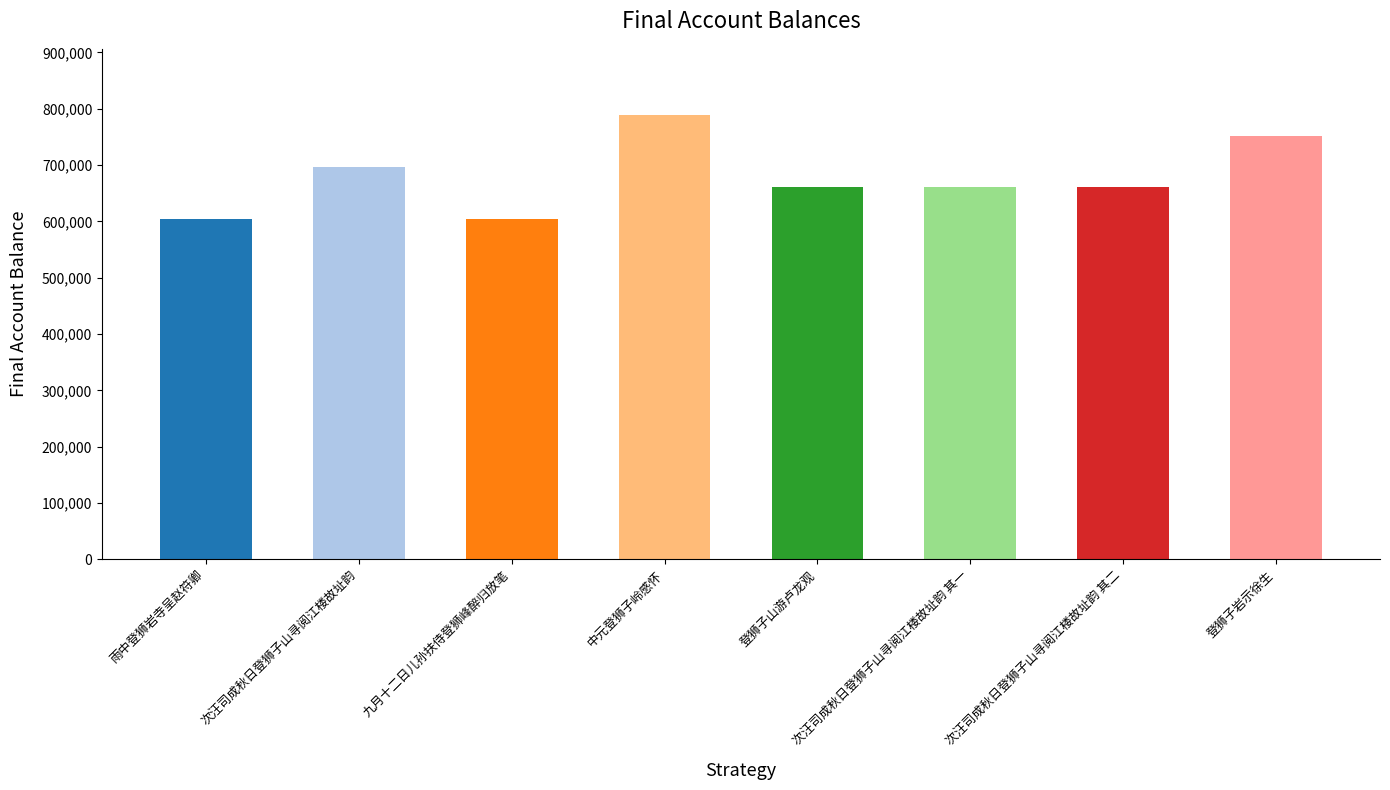

Which category has the highest value across all series?

中元登狮子岭感怀